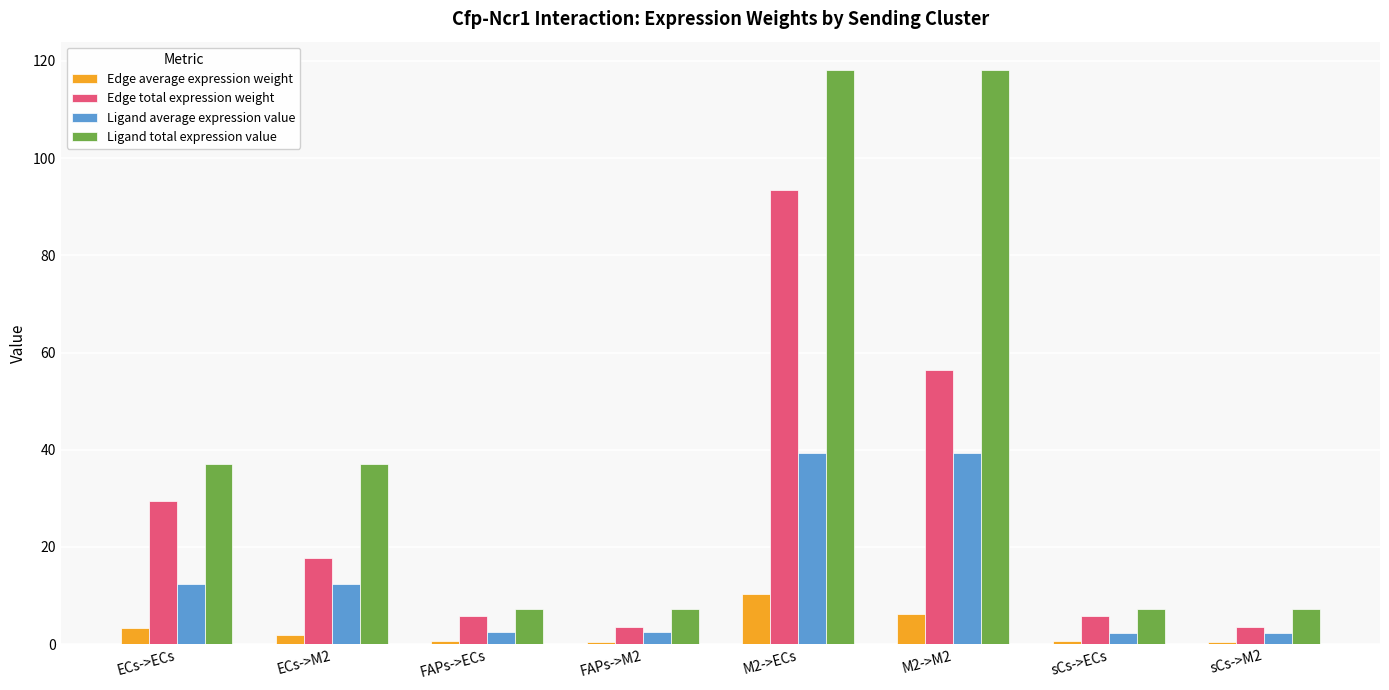

Are the bars grouped side by side (vs. stacked)?

Yes